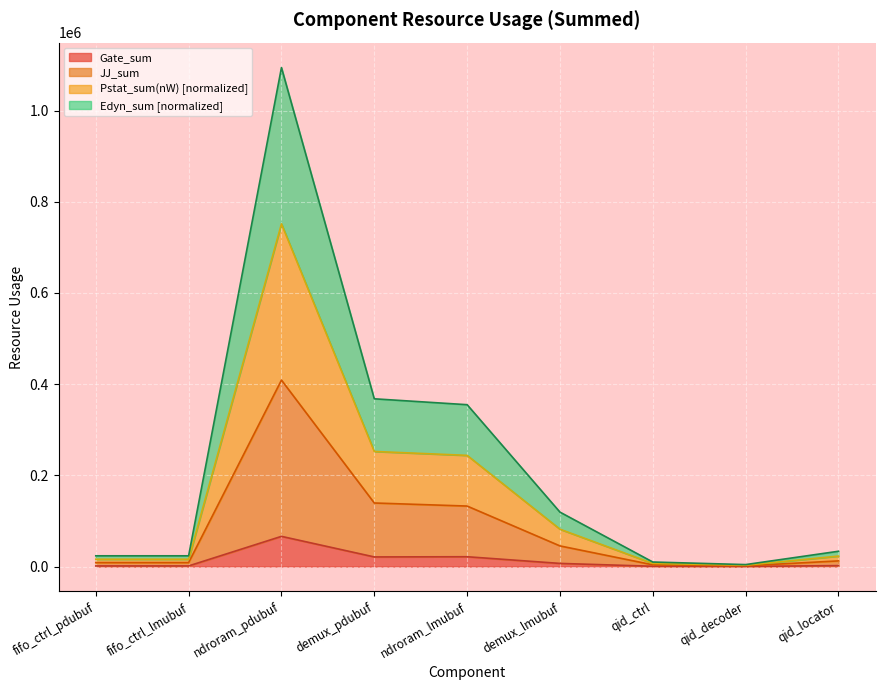

The Gate_sum series shows 1284.0 at fifo_ctrl_pdubuf. True or false?

True